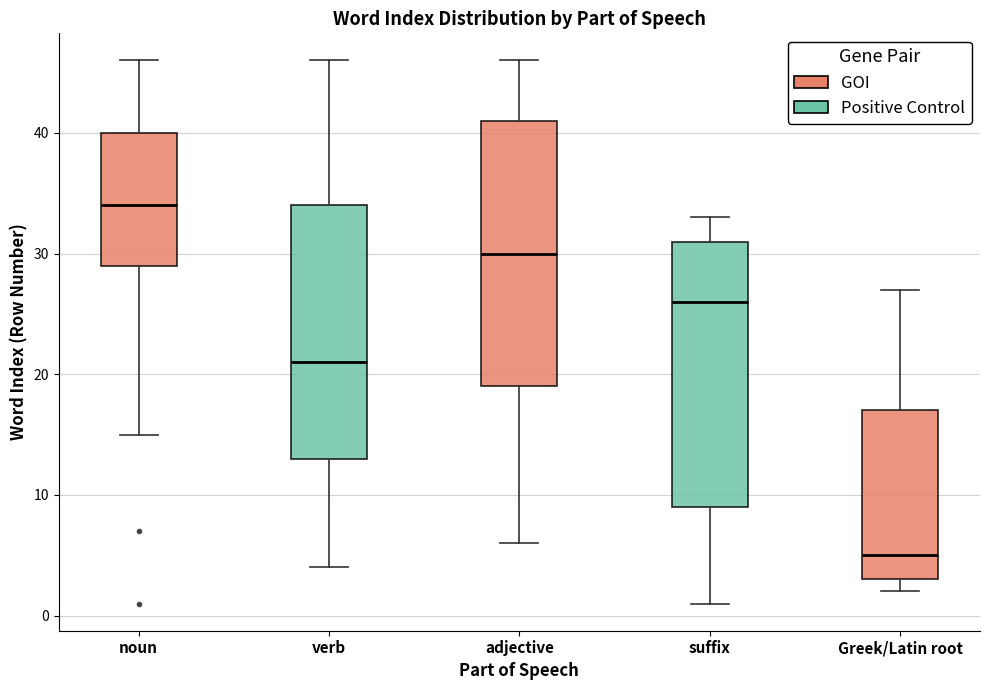

Which box has the lowest median line?

Greek/Latin root